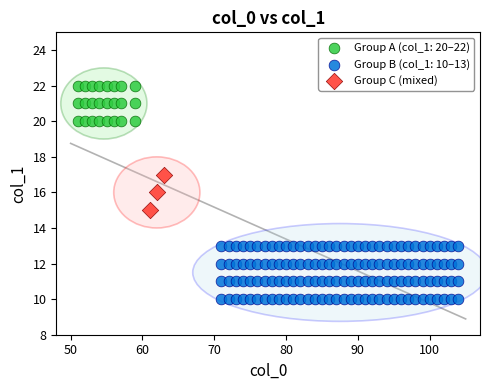

Which series contains the lowest Y value?

Group B (col_1: 10–13)